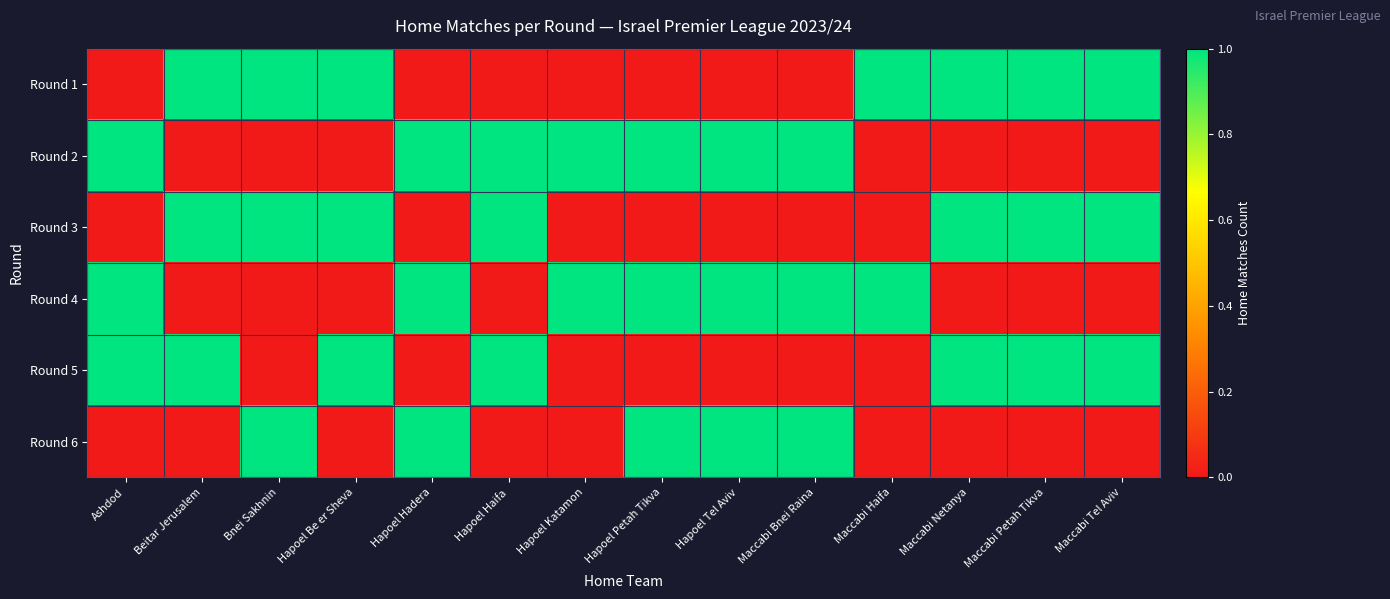

Reading left to right, what are all the values shown in this chart?

Round 1: Ashdod=0	Beitar Jerusalem=1	Bnei Sakhnin=1	Hapoel Be er Sheva=1	Hapoel Hadera=0	Hapoel Haifa=0	Hapoel Katamon=0	Hapoel Petah Tikva=0	Hapoel Tel Aviv=0	Maccabi Bnei Raina=0	Maccabi Haifa=1	Maccabi Netanya=1	Maccabi Petah Tikva=1	Maccabi Tel Aviv=1
Round 2: Ashdod=1	Beitar Jerusalem=0	Bnei Sakhnin=0	Hapoel Be er Sheva=0	Hapoel Hadera=1	Hapoel Haifa=1	Hapoel Katamon=1	Hapoel Petah Tikva=1	Hapoel Tel Aviv=1	Maccabi Bnei Raina=1	Maccabi Haifa=0	Maccabi Netanya=0	Maccabi Petah Tikva=0	Maccabi Tel Aviv=0
Round 3: Ashdod=0	Beitar Jerusalem=1	Bnei Sakhnin=1	Hapoel Be er Sheva=1	Hapoel Hadera=0	Hapoel Haifa=1	Hapoel Katamon=0	Hapoel Petah Tikva=0	Hapoel Tel Aviv=0	Maccabi Bnei Raina=0	Maccabi Haifa=0	Maccabi Netanya=1	Maccabi Petah Tikva=1	Maccabi Tel Aviv=1
Round 4: Ashdod=1	Beitar Jerusalem=0	Bnei Sakhnin=0	Hapoel Be er Sheva=0	Hapoel Hadera=1	Hapoel Haifa=0	Hapoel Katamon=1	Hapoel Petah Tikva=1	Hapoel Tel Aviv=1	Maccabi Bnei Raina=1	Maccabi Haifa=1	Maccabi Netanya=0	Maccabi Petah Tikva=0	Maccabi Tel Aviv=0
Round 5: Ashdod=1	Beitar Jerusalem=1	Bnei Sakhnin=0	Hapoel Be er Sheva=1	Hapoel Hadera=0	Hapoel Haifa=1	Hapoel Katamon=0	Hapoel Petah Tikva=0	Hapoel Tel Aviv=0	Maccabi Bnei Raina=0	Maccabi Haifa=0	Maccabi Netanya=1	Maccabi Petah Tikva=1	Maccabi Tel Aviv=1
Round 6: Ashdod=0	Beitar Jerusalem=0	Bnei Sakhnin=1	Hapoel Be er Sheva=0	Hapoel Hadera=1	Hapoel Haifa=0	Hapoel Katamon=0	Hapoel Petah Tikva=1	Hapoel Tel Aviv=1	Maccabi Bnei Raina=1	Maccabi Haifa=0	Maccabi Netanya=0	Maccabi Petah Tikva=0	Maccabi Tel Aviv=0